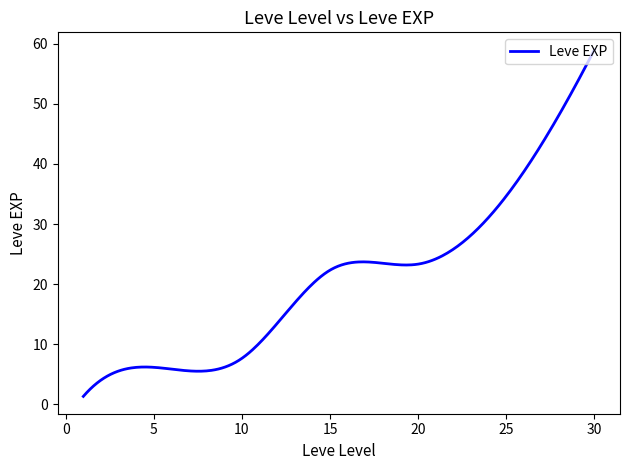

What is the smallest value displayed?

1.3